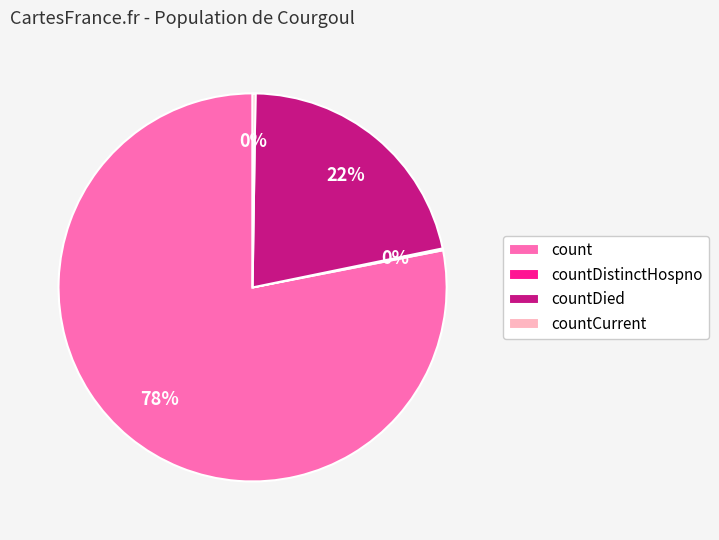

Is there a majority slice in this chart?

Yes